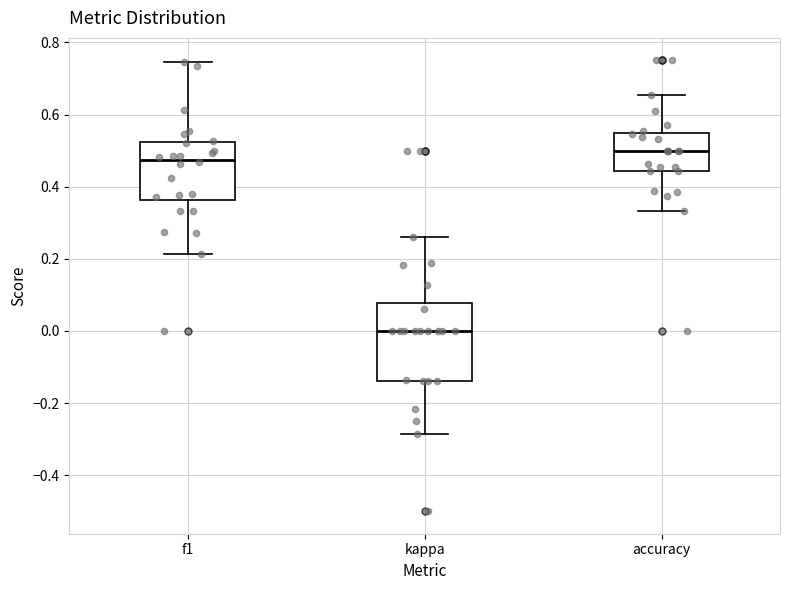

Which box has the lowest median line?

kappa